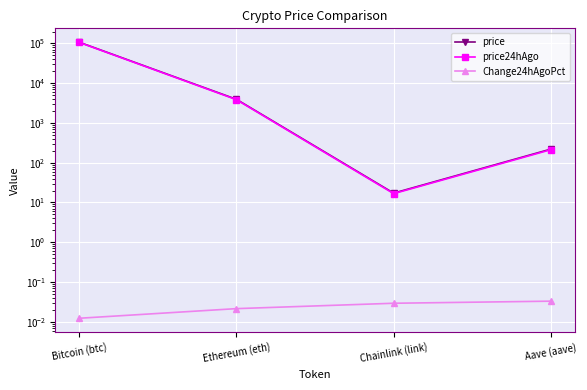

At which label does price reach its peak?

Bitcoin (btc)